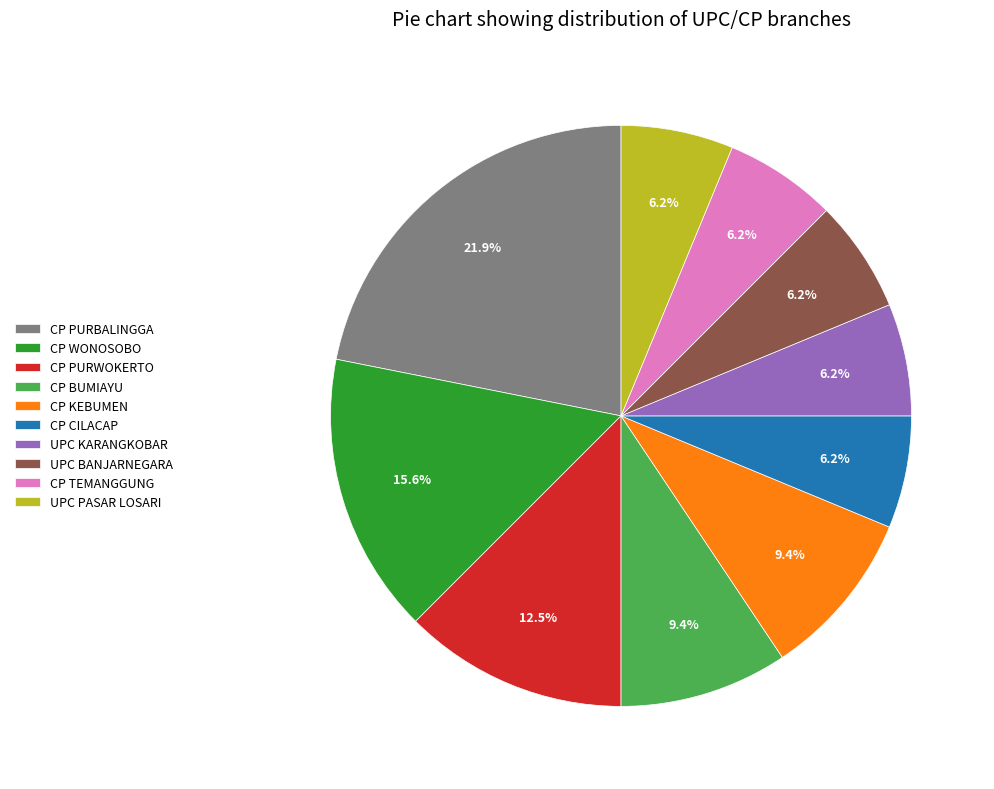

Between CP BUMIAYU and CP PURWOKERTO, which is larger?

CP PURWOKERTO